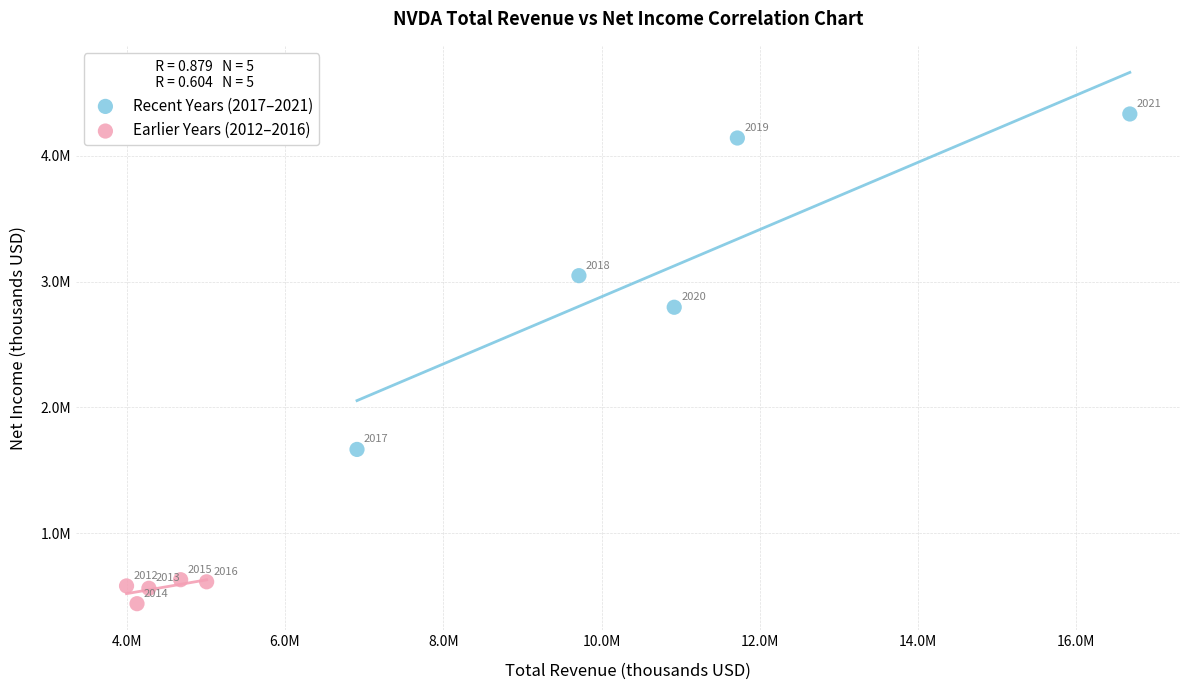

What are all the series names shown in the legend?

Recent Years (2017–2021), Earlier Years (2012–2016)